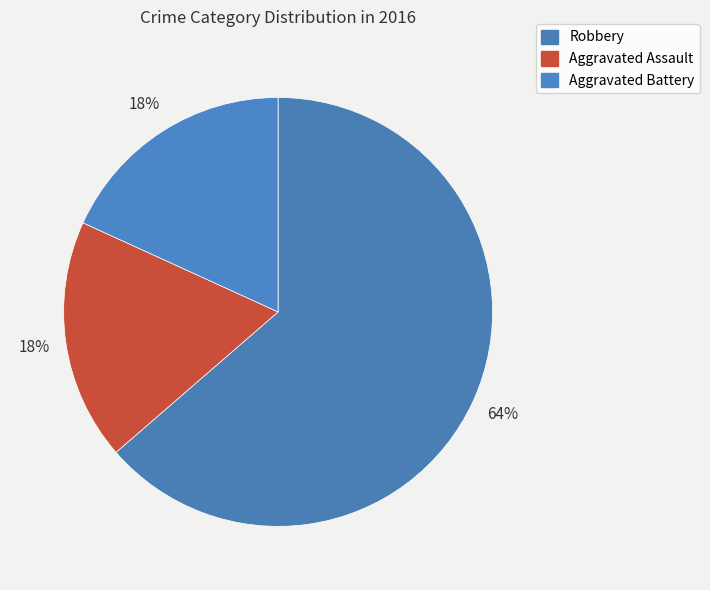

What is the ratio of the value at Aggravated Battery to the value at Robbery?

0.3